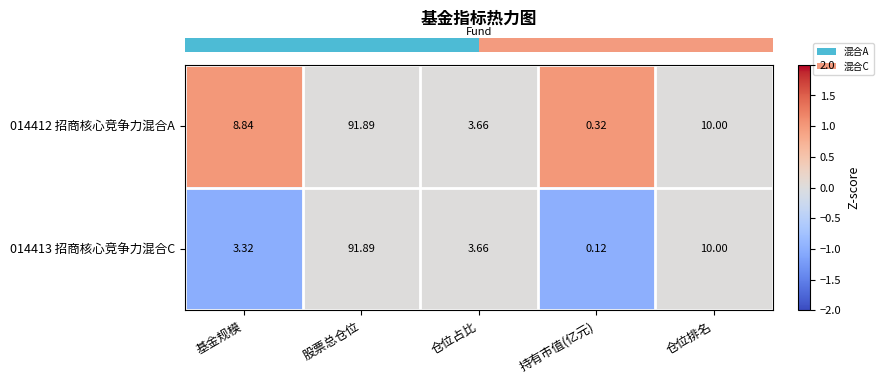

How many data points in 014412 招商核心竞争力混合A are less than 8?

2